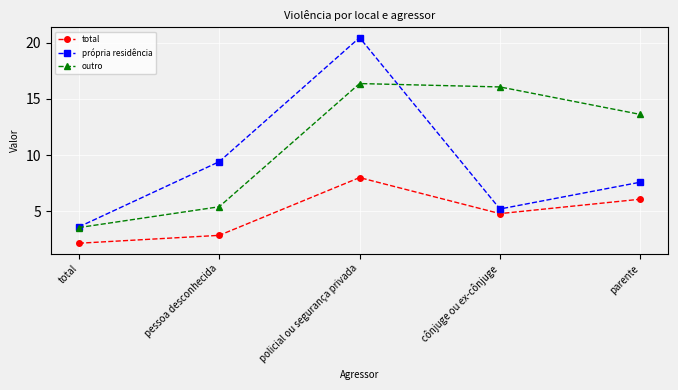

Which series has the largest range (max minus min)?

própria residência